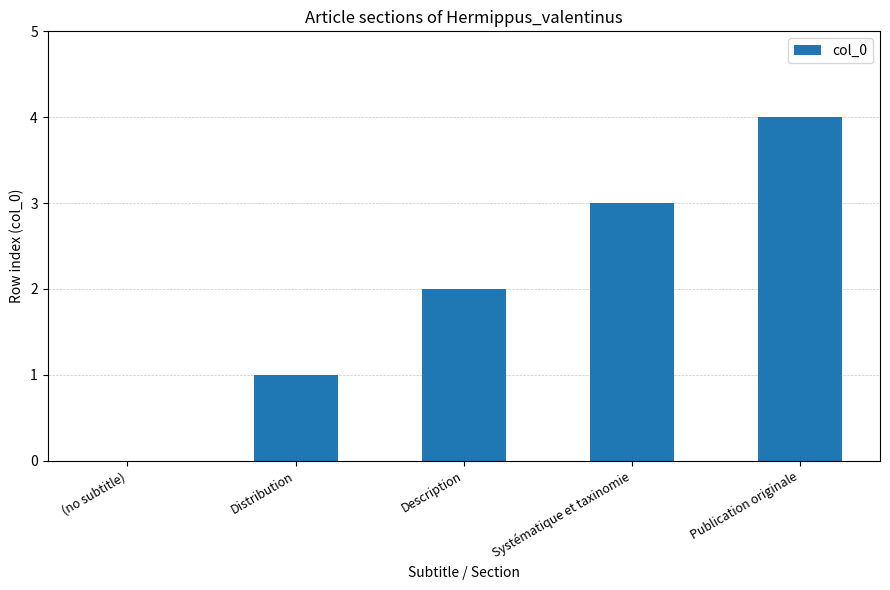

The chart shows a value of 4 at Publication originale. True or false?

True